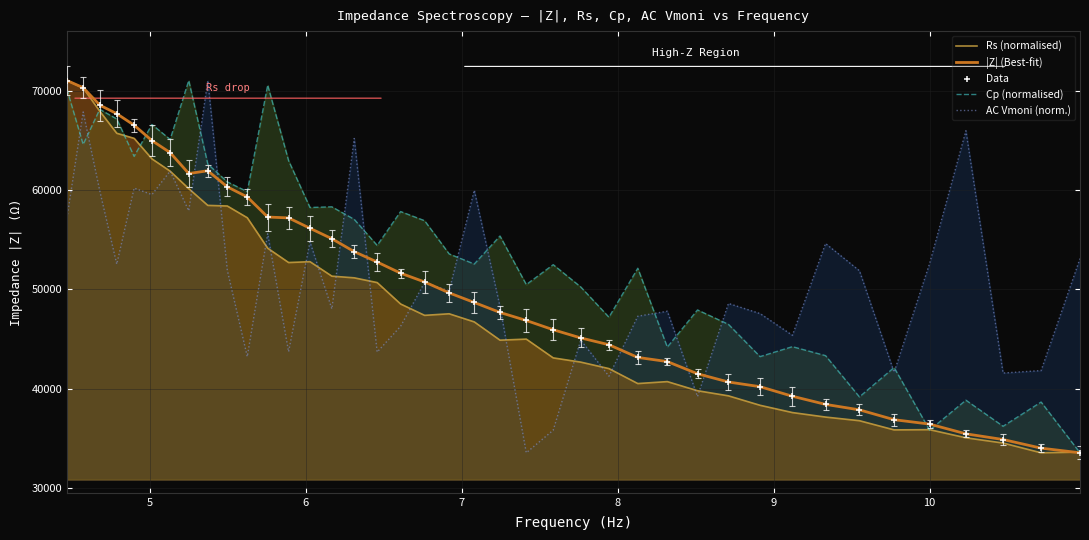

What are all the series names shown in the legend?

Rs (normalised), |Z| (Best-fit), Cp (normalised), AC Vmoni (norm.), Data